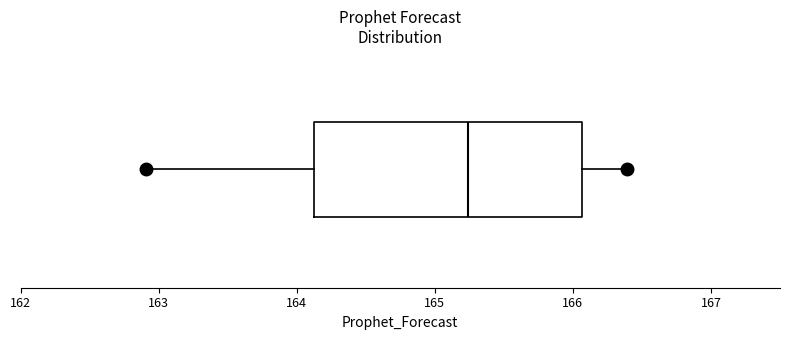

Read this box plot against the x-axis: the position of the median line, the range covered by the box, and the ends of both whiskers. The values are not printed on the chart, so give them approximately, as read against the axis.

median 165.2, box 164.1 to 166.1, whiskers 162.9 to 166.4